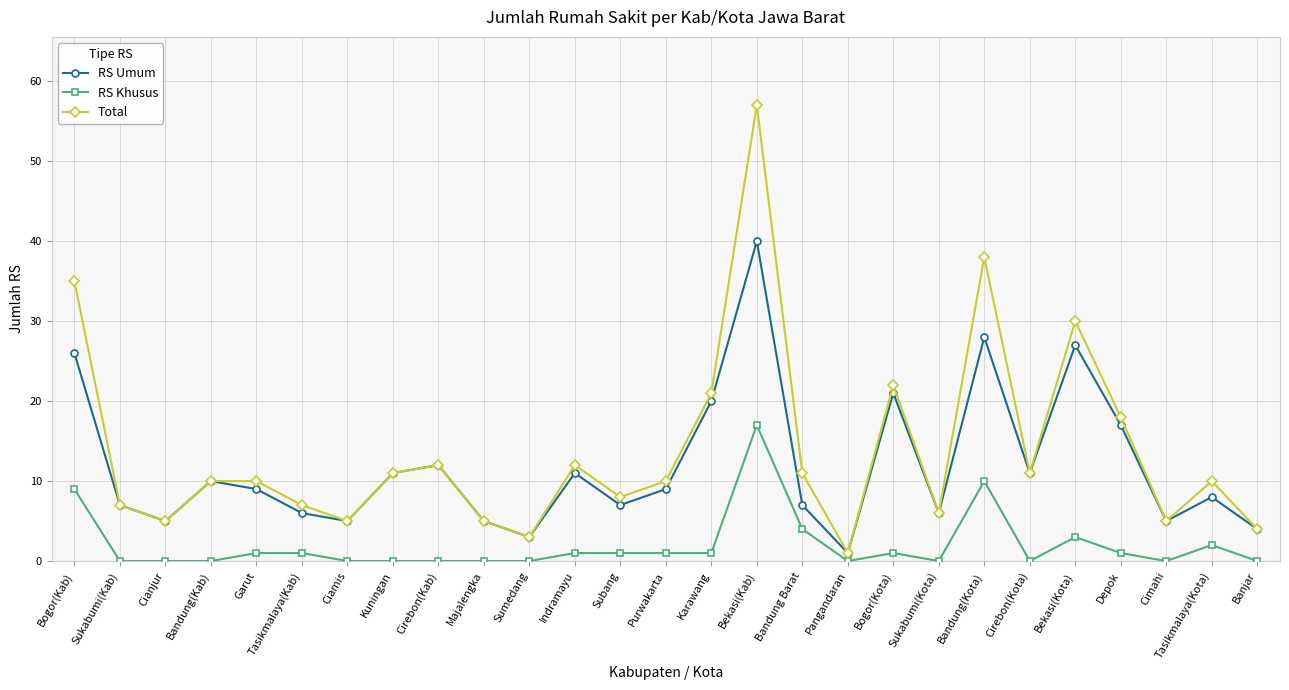

What is the highest value of the RS Umum series?

40